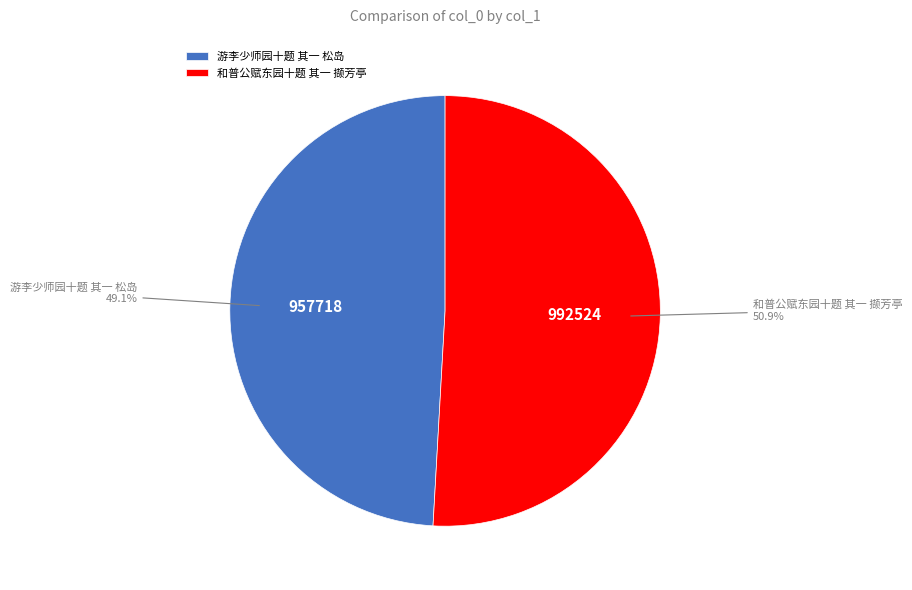

Which slice is the largest?

和普公赋东园十题 其一 撷芳亭